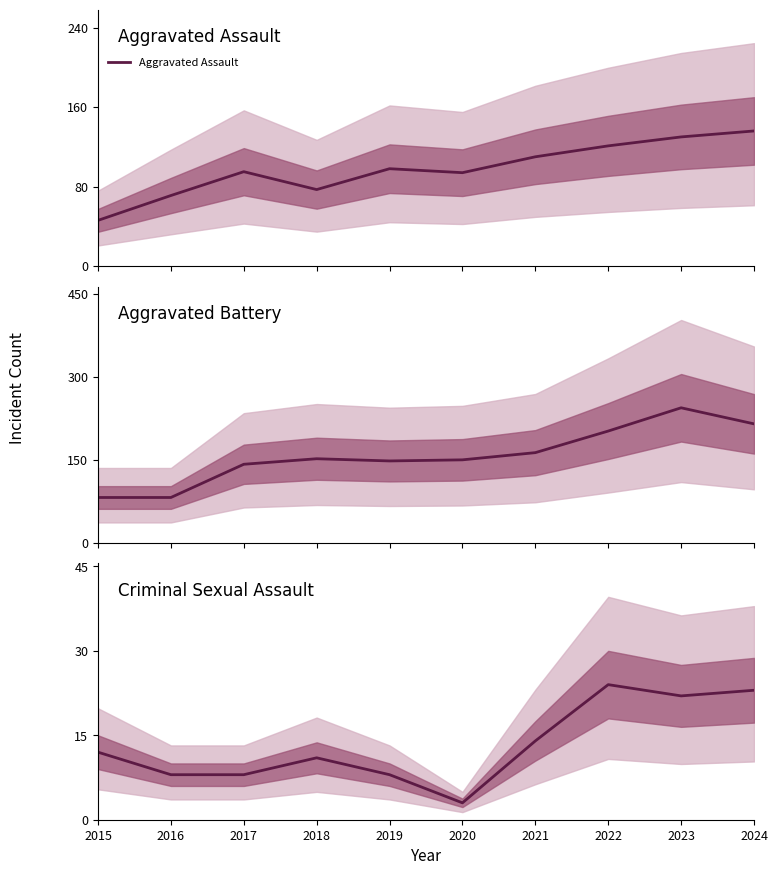

Where does the Aggravated Battery series first go above 152?

2021